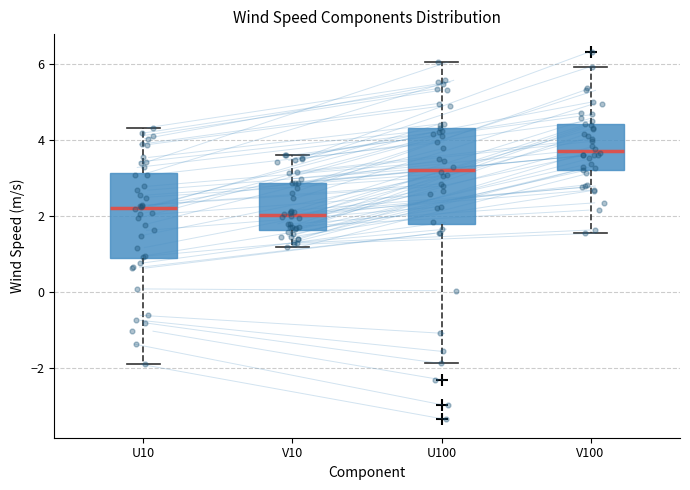

Where is the lower edge of the box for V10 on the y-axis? The values are not printed on the chart, so give them approximately, as read against the axis.

1.6